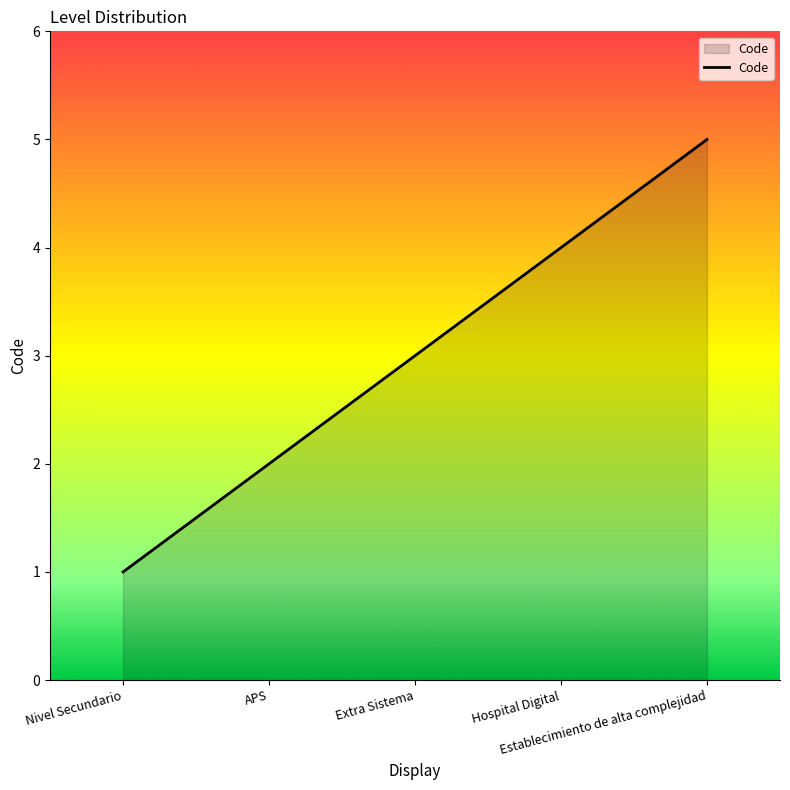

The value at APS is 1. True or false?

False